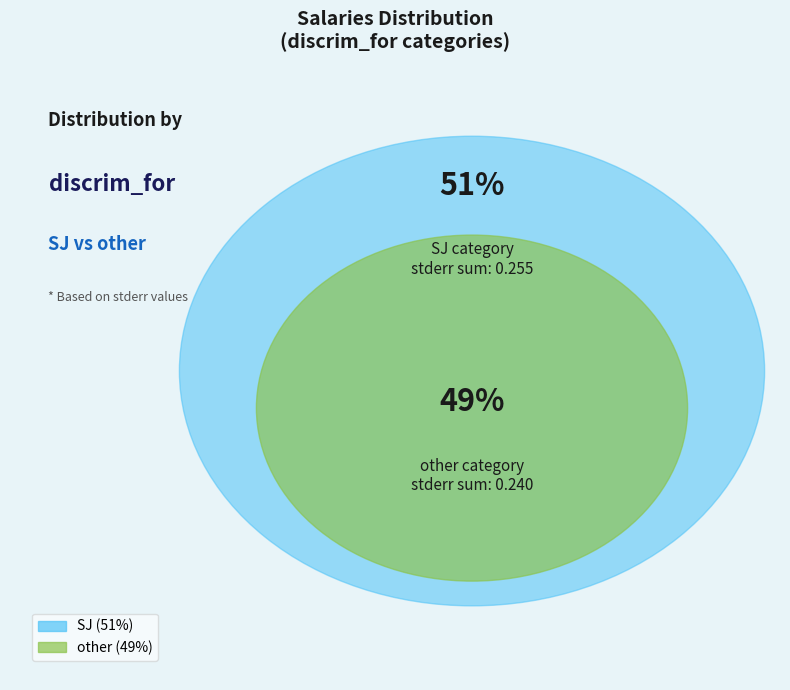

Rank the categories by value from lowest to highest.

other, SJ